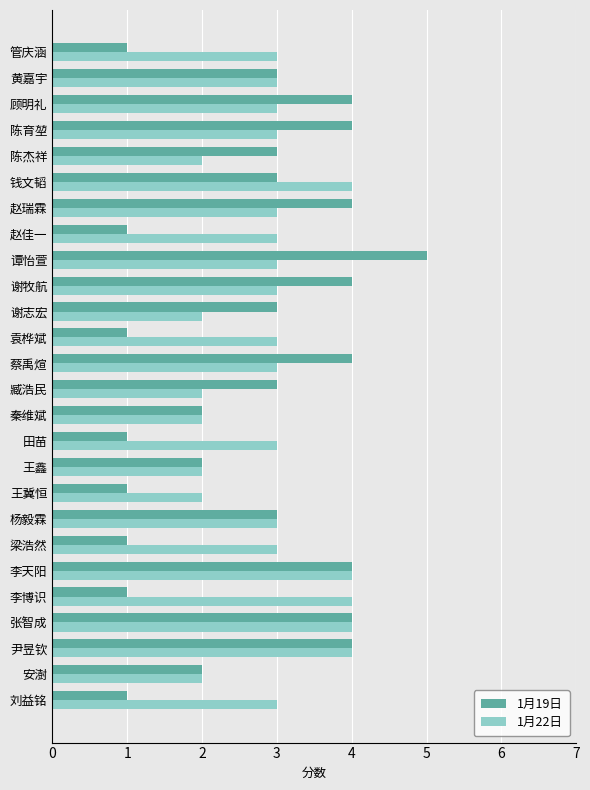

What is the difference between the maximum and second lowest values in the 1月22日 series?

2